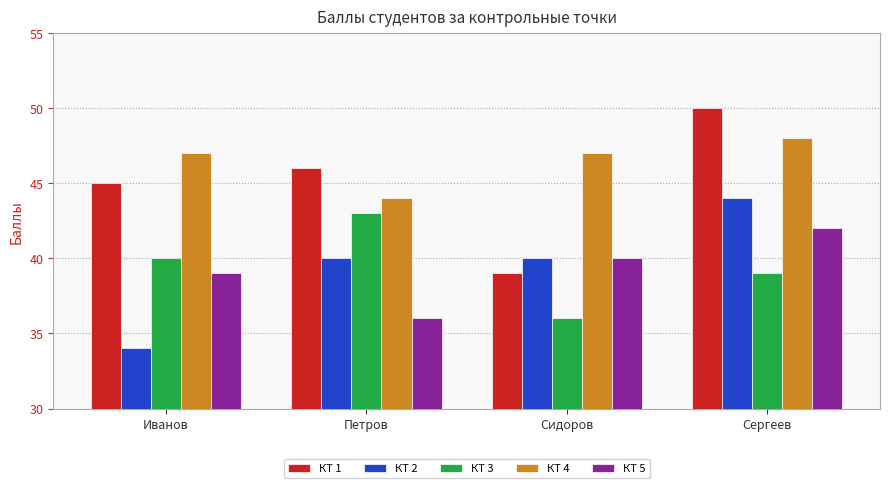

True or false: КТ 3 has a value of 36 at Сидоров.

True